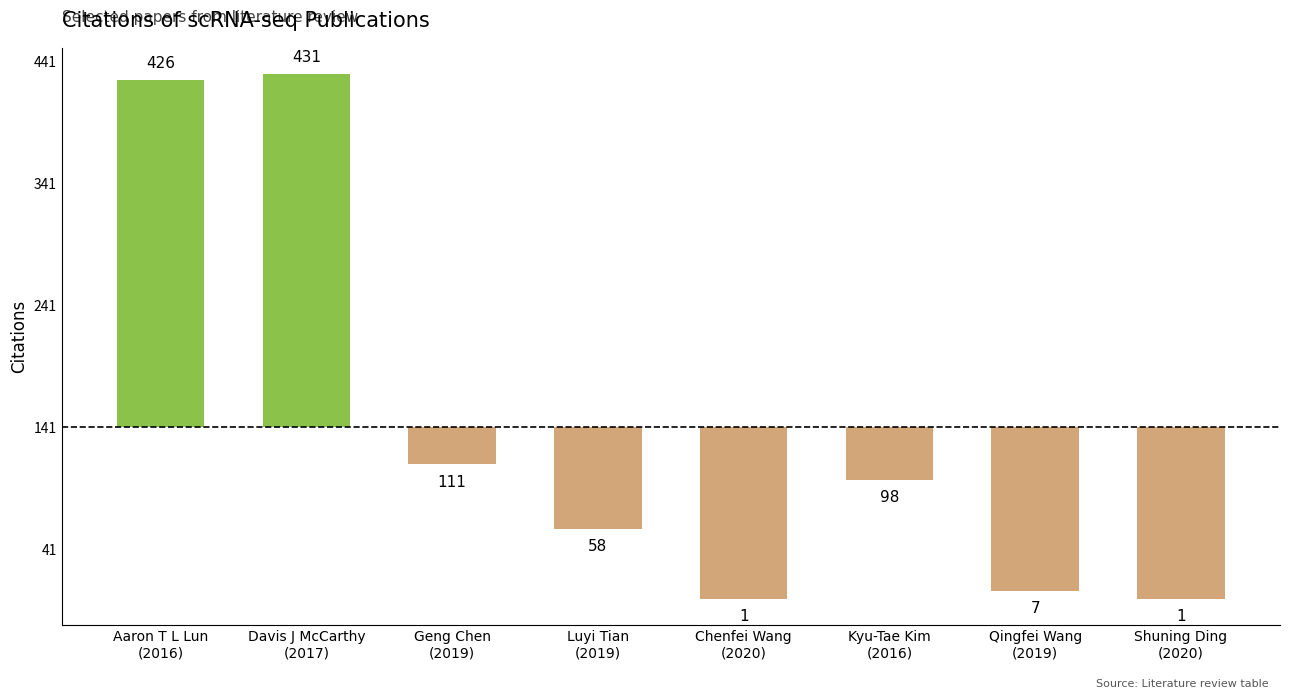

Does the chart contain any negative values?

Yes